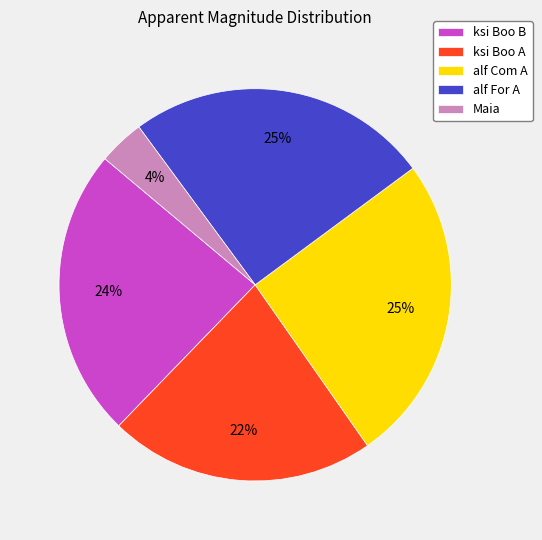

How many segments does this pie chart have?

5